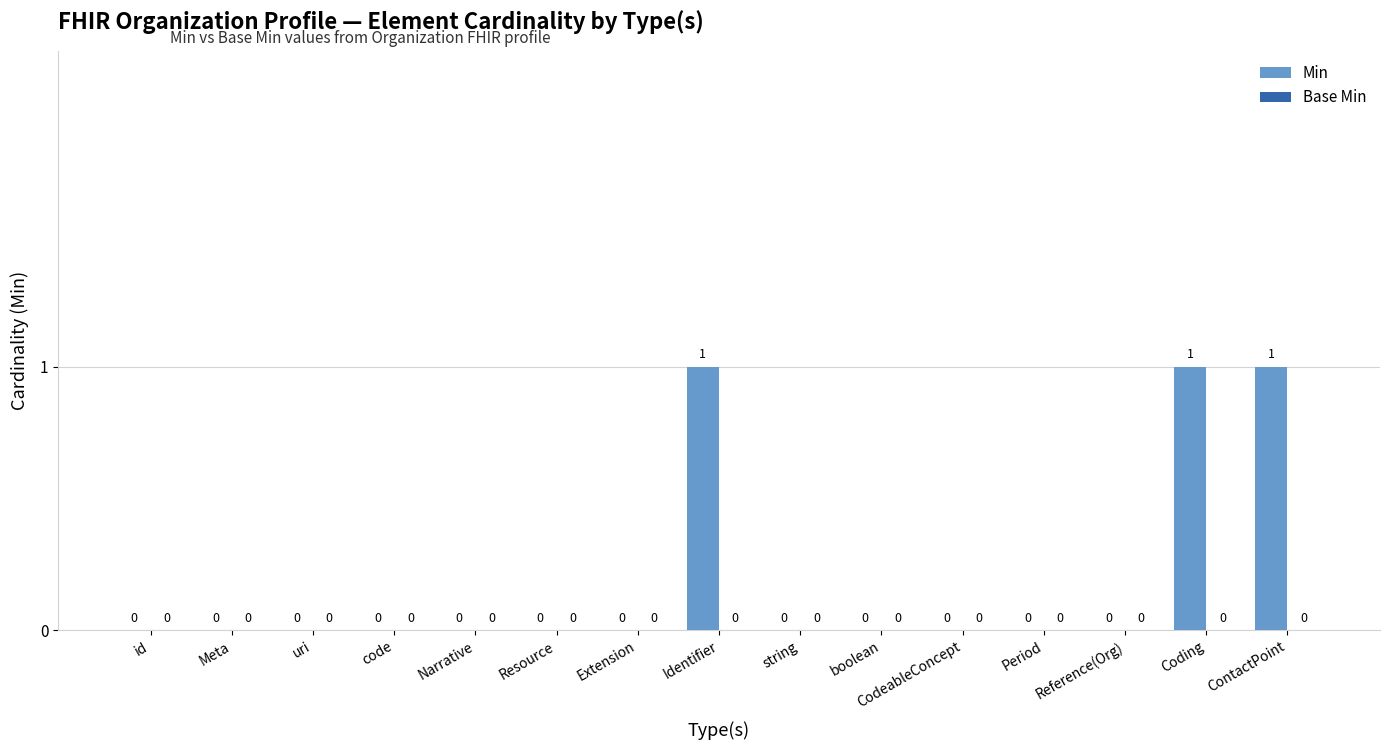

Count the number of data series in this chart.

1